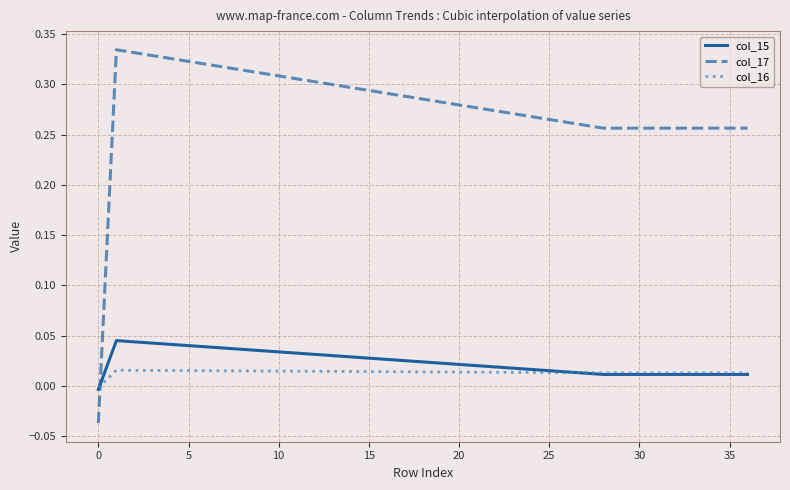

Rank the series by their maximum value, from highest to lowest.

col_17, col_15, col_16